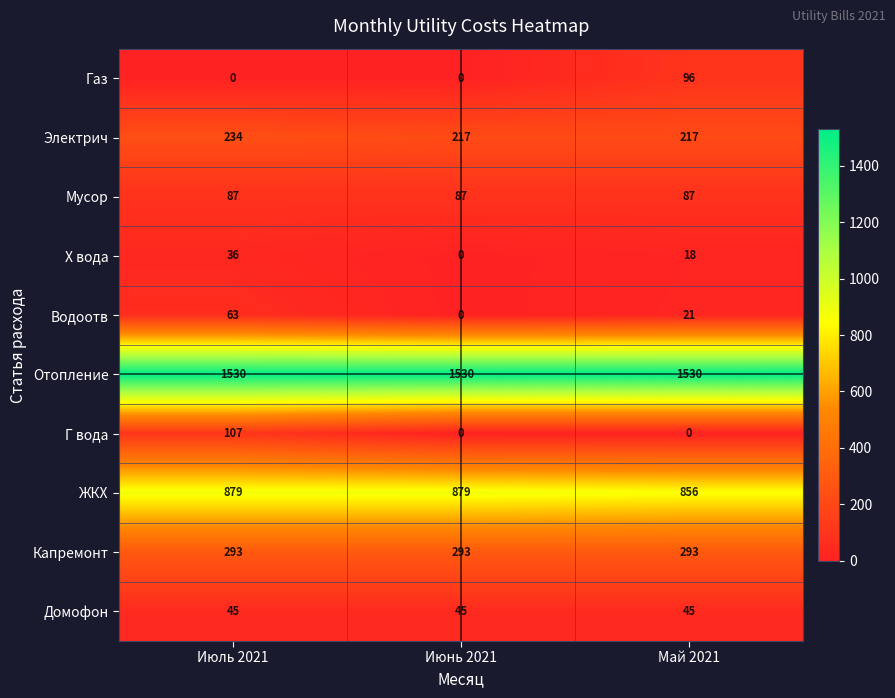

Rank the series by their maximum value, from highest to lowest.

Отопление, ЖКХ, Капремонт, Электрич, Г вода, Газ, Мусор, Водоотв, Домофон, Х вода